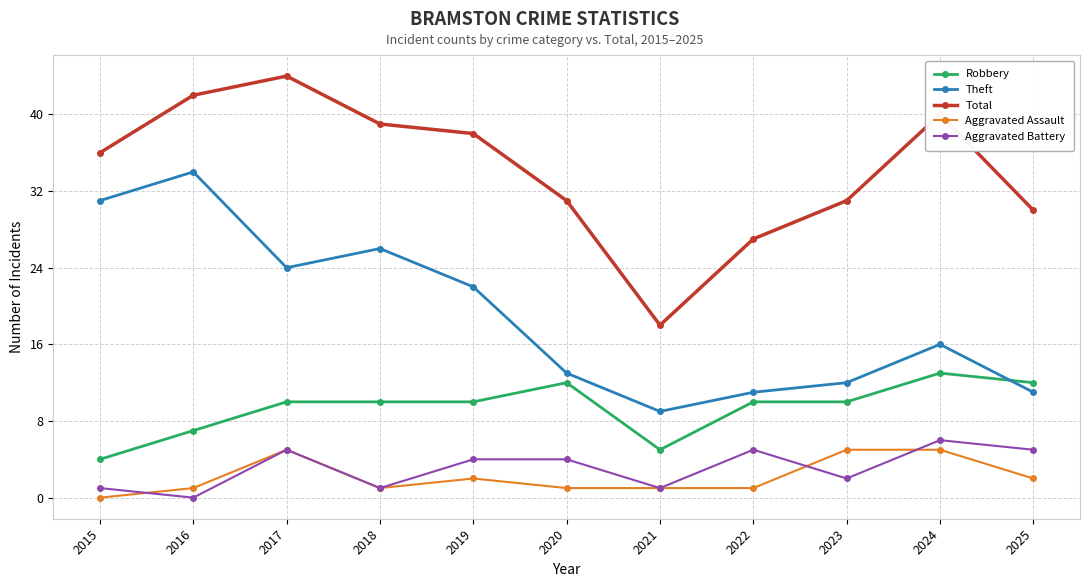

What is the spread (max minus min) of values at 2018?

38